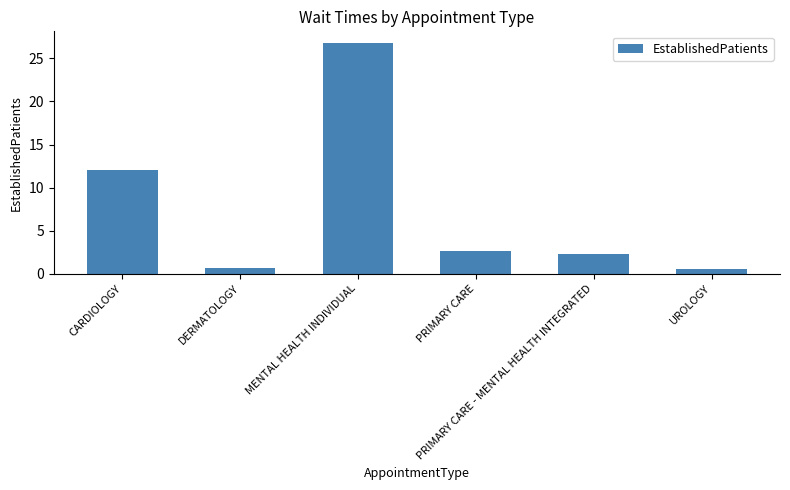

What is the sum of the values at PRIMARY CARE and DERMATOLOGY?

3.3